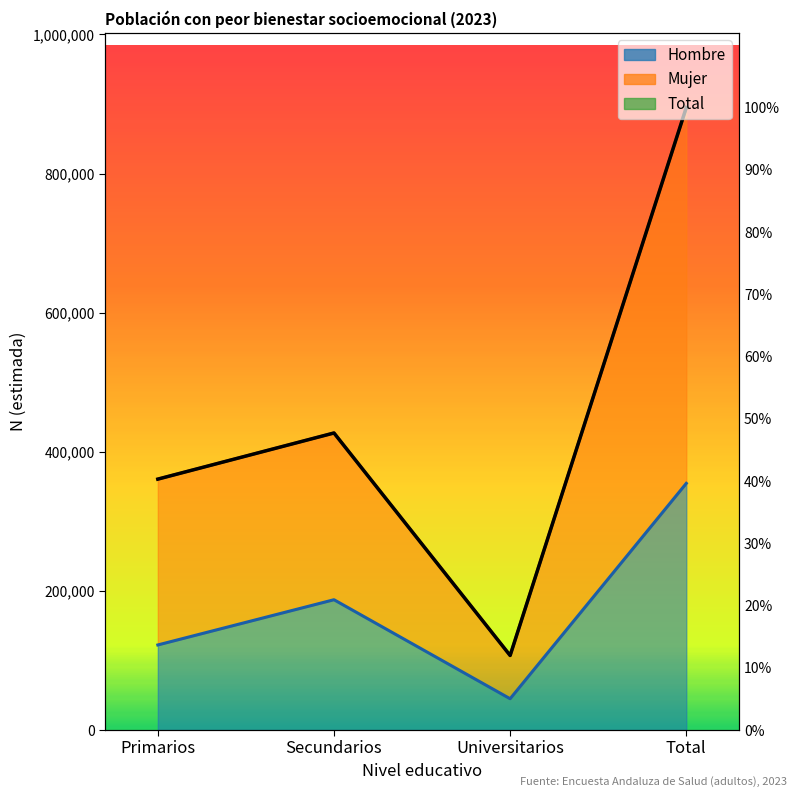

What is the total value across all series at Primarios?

843739